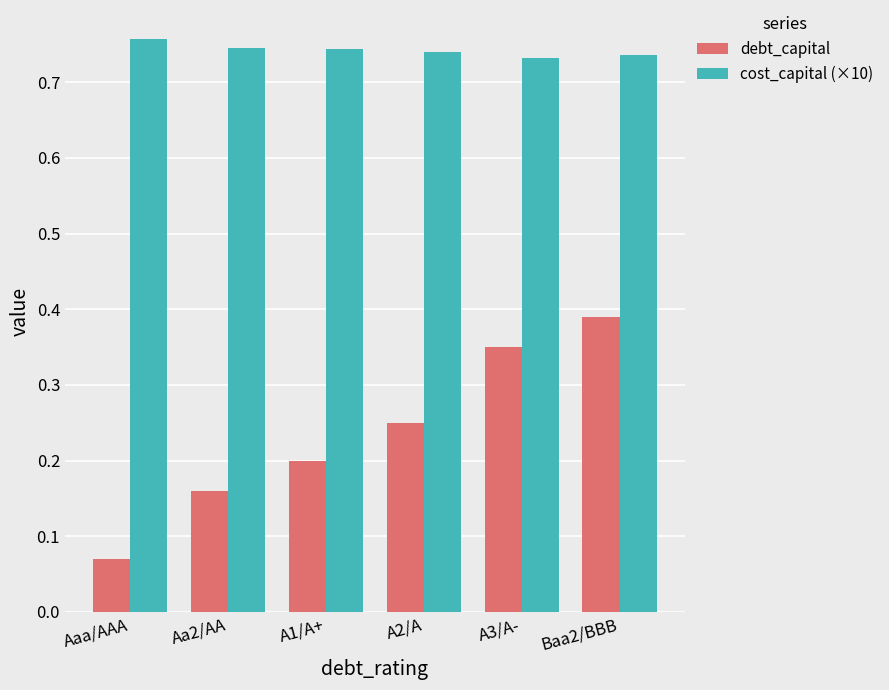

How many bars are there in each group?

2